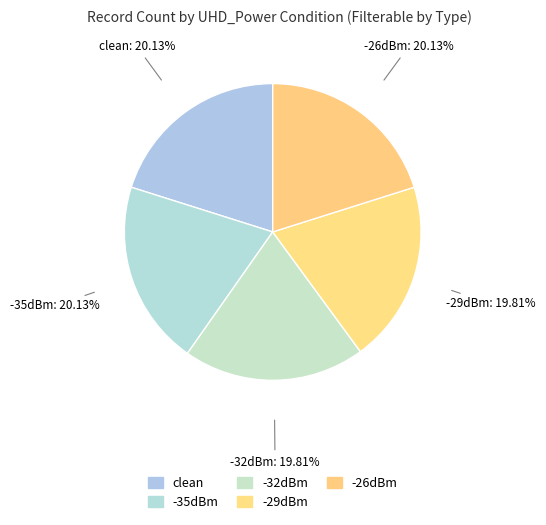

How many slices are in this pie chart?

5